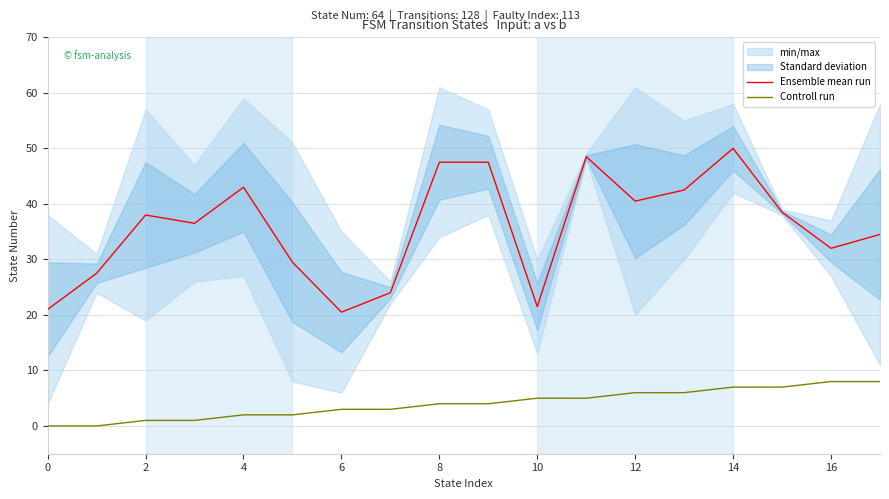

True or false: Controll run has a value of 1.0 at 2.

True